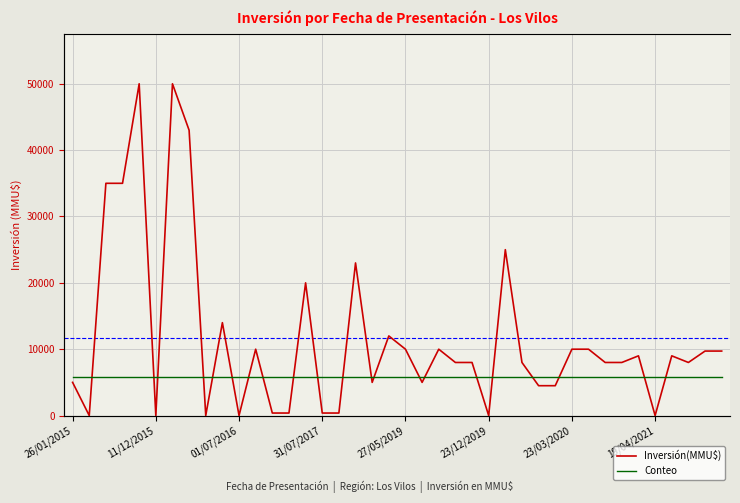

After their last crossing, which series has the higher values: Inversión(MMU$) or Conteo?

Inversión(MMU$)